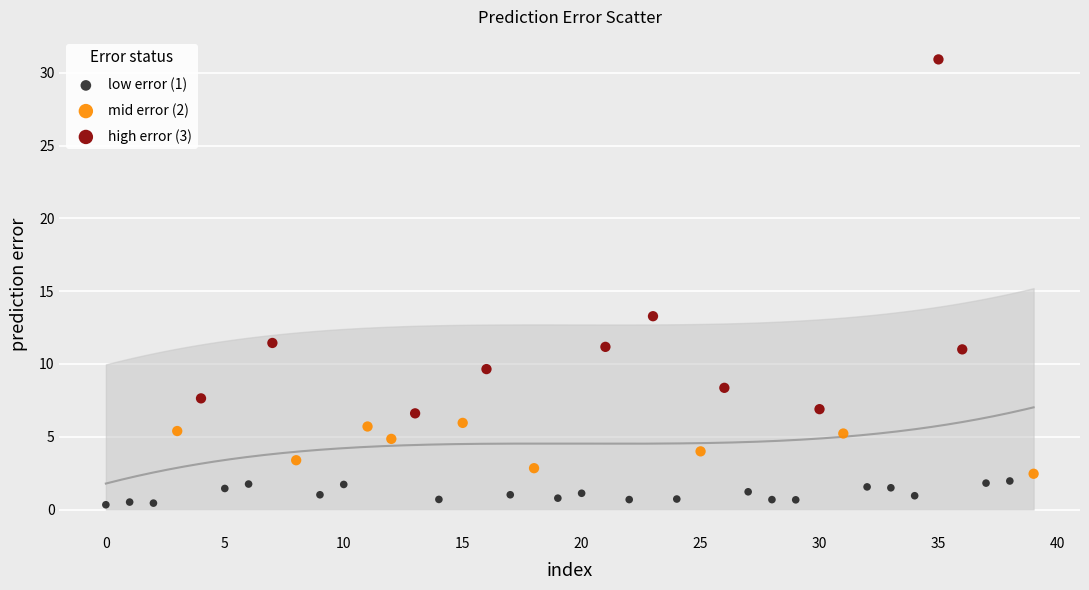

Which series contains the lowest Y value?

low error (1)